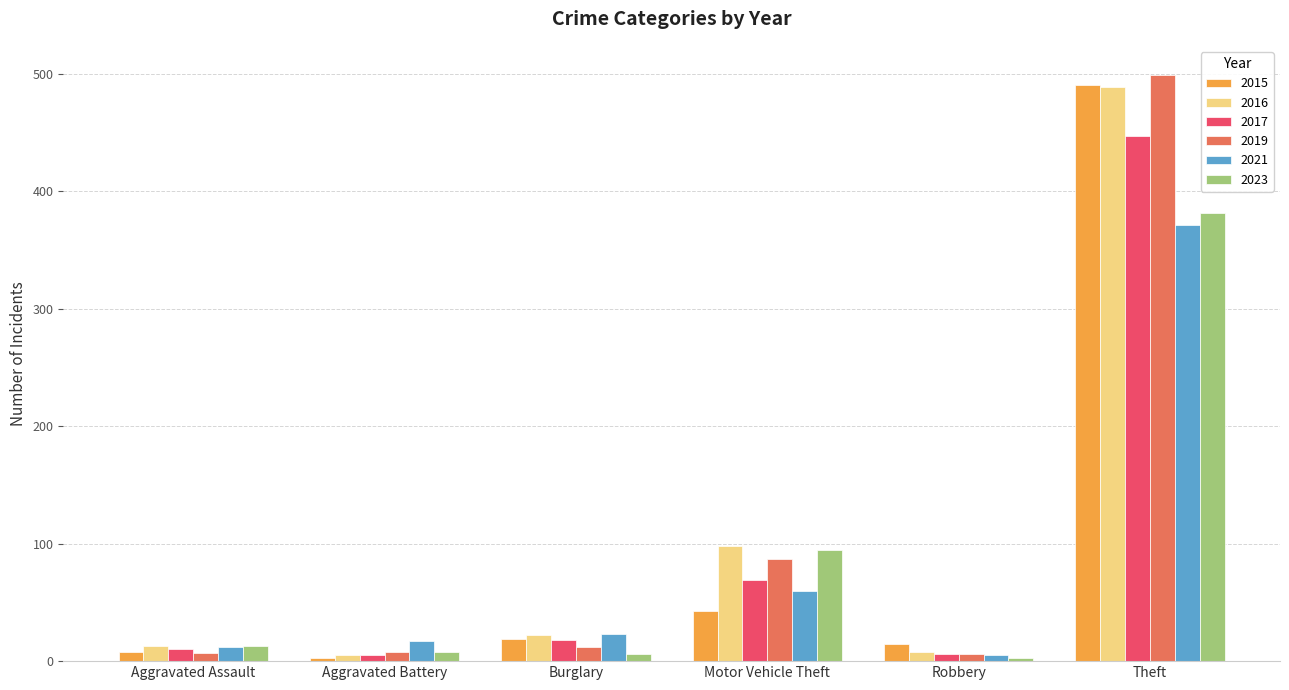

Is the value of 2016 at Robbery greater than the value of 2015 at Theft?

No